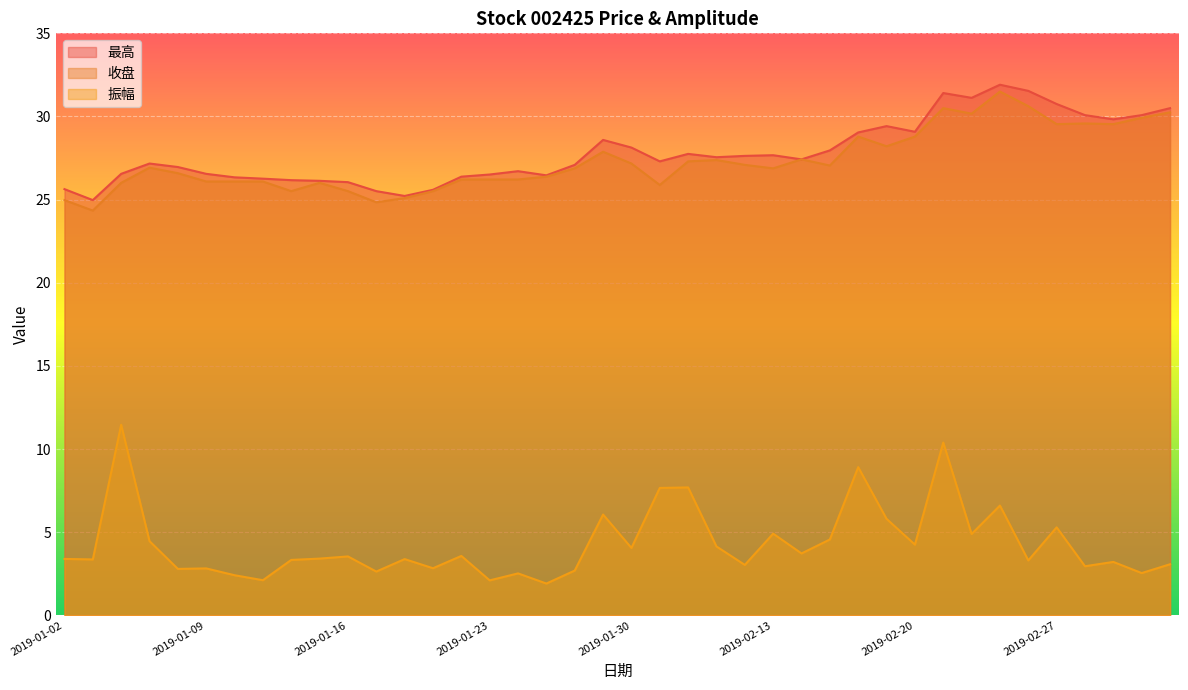

What is the total value across all series at 2019-01-29?

62.5